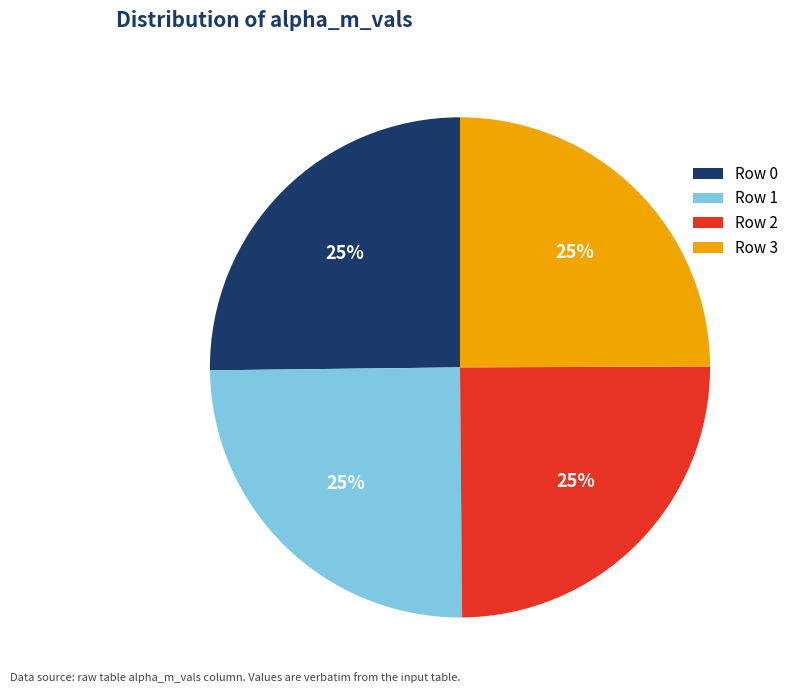

What is the ratio of the value at Row 2 to the value at Row 3?

1.0